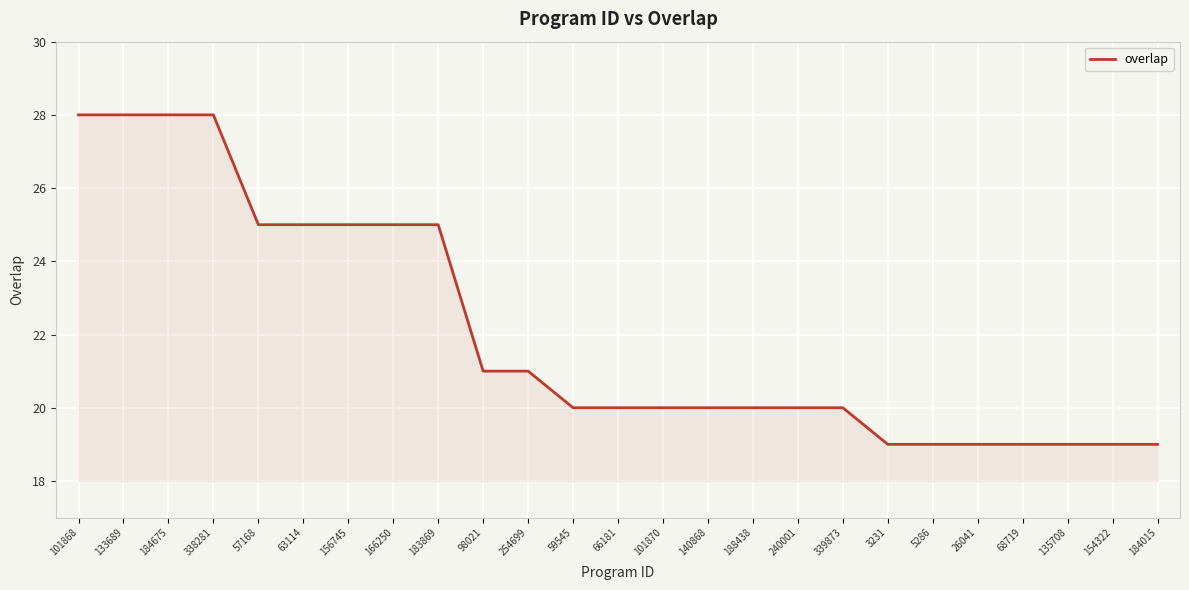

What is the greatest value displayed?

28